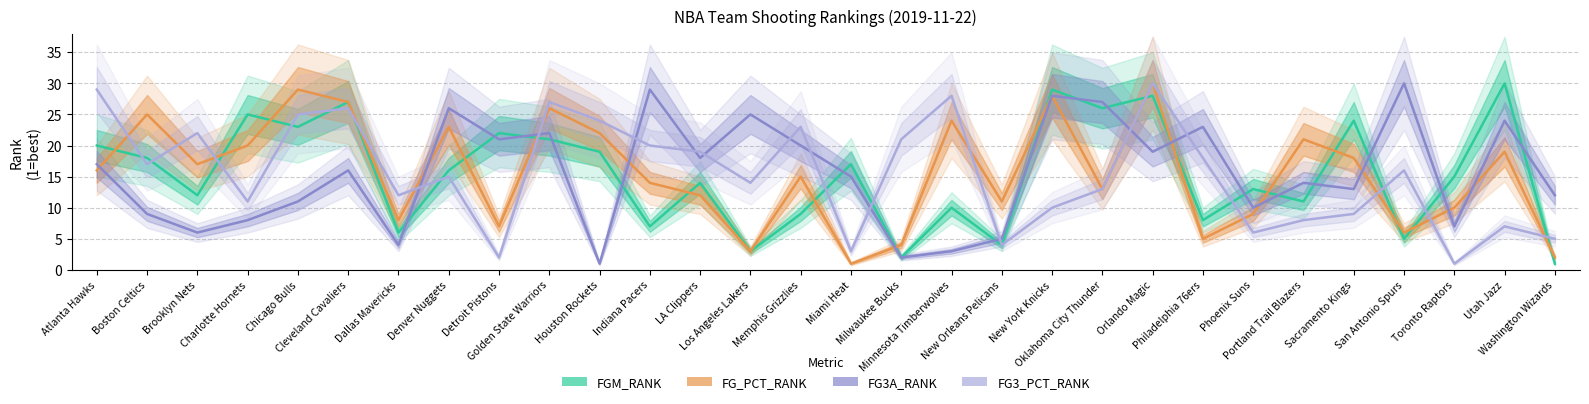

What is the maximum value for FG_PCT_RANK?

30